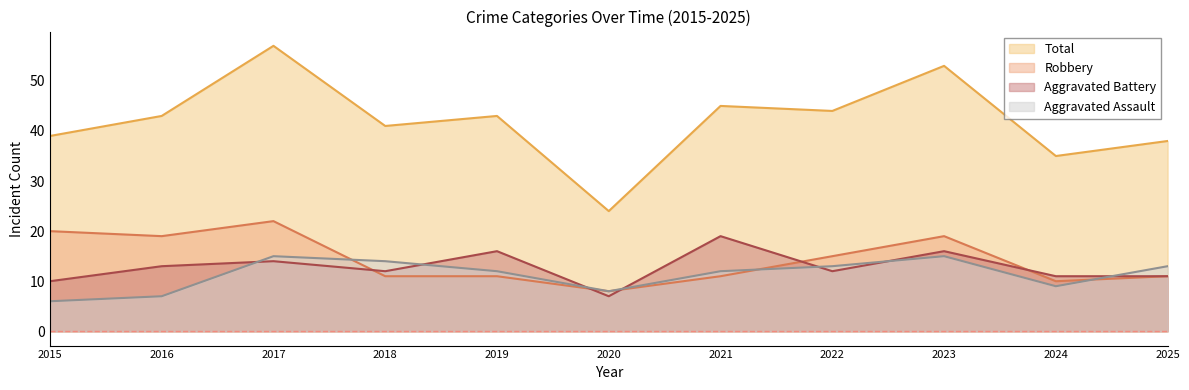

True or false: Robbery and Total intersect in this chart.

False